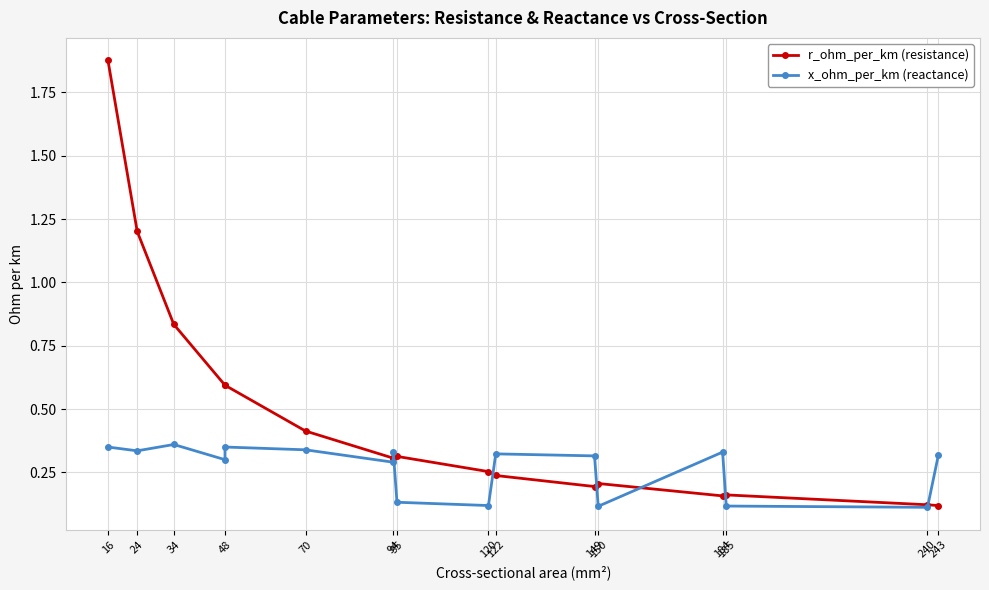

How many times do x_ohm_per_km (reactance) and r_ohm_per_km (resistance) cross each other?

7